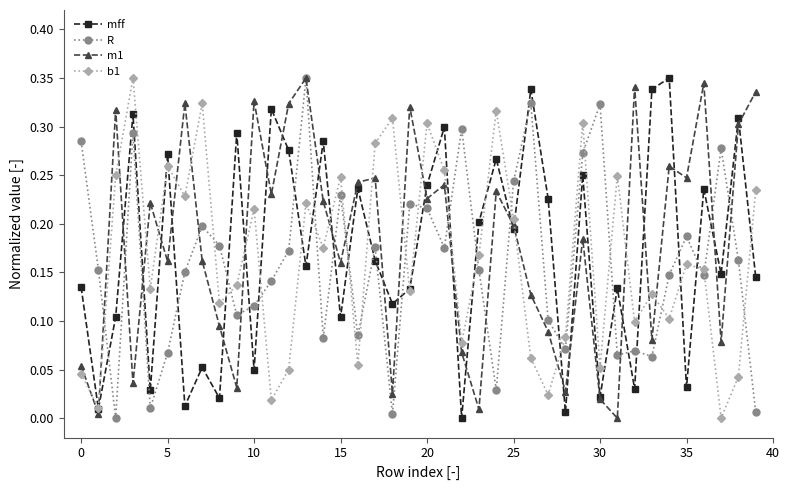

In mff, how many points are lower than both neighbors (excluding endpoints)?

15